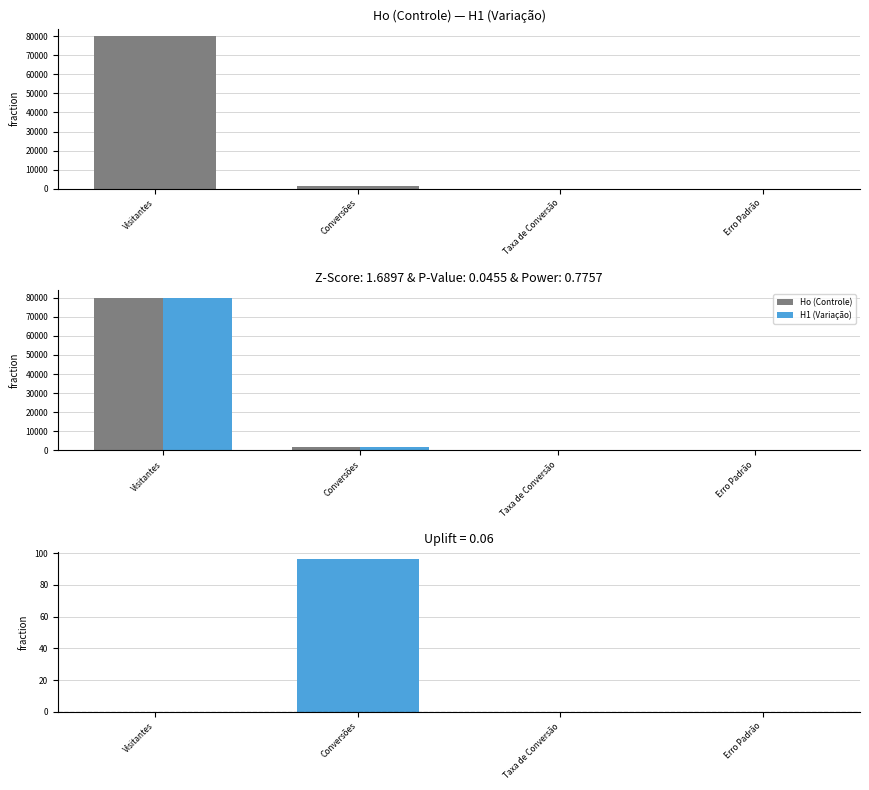

The value of H1 − Ho (Difference) at Conversões is 96.0. True or false?

True